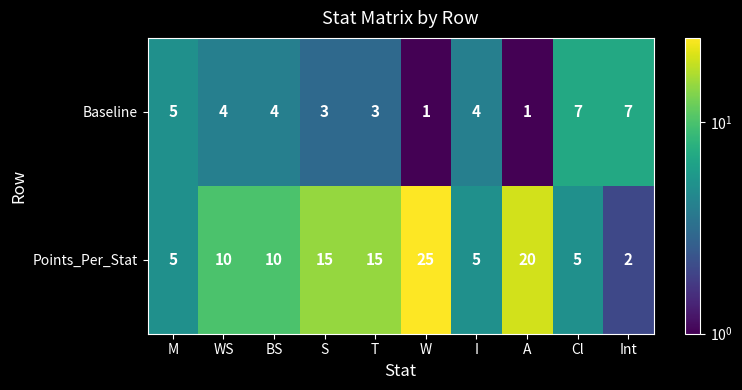

What is the maximum value for Baseline?

7